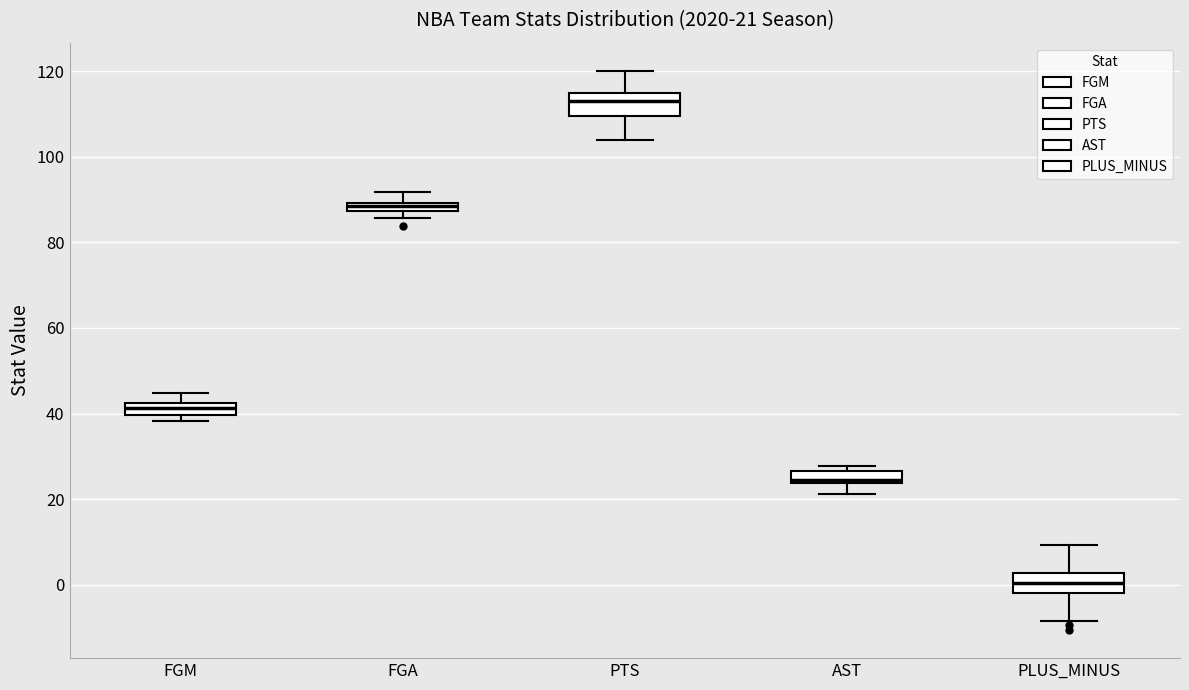

Which box has the highest median line?

PTS